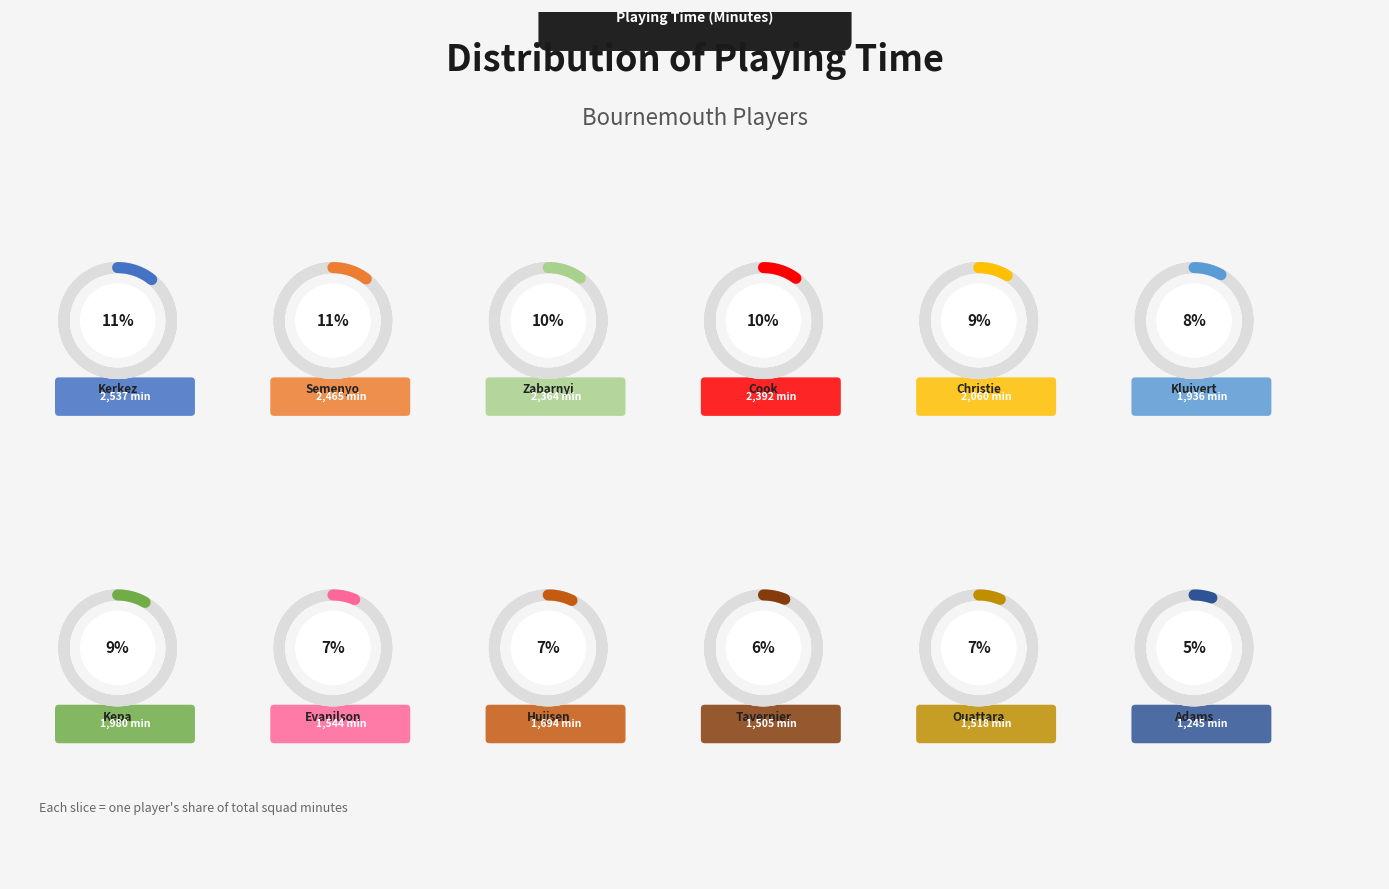

Approximately how many times larger is the value at Kepa compared to Huijsen?

1.2